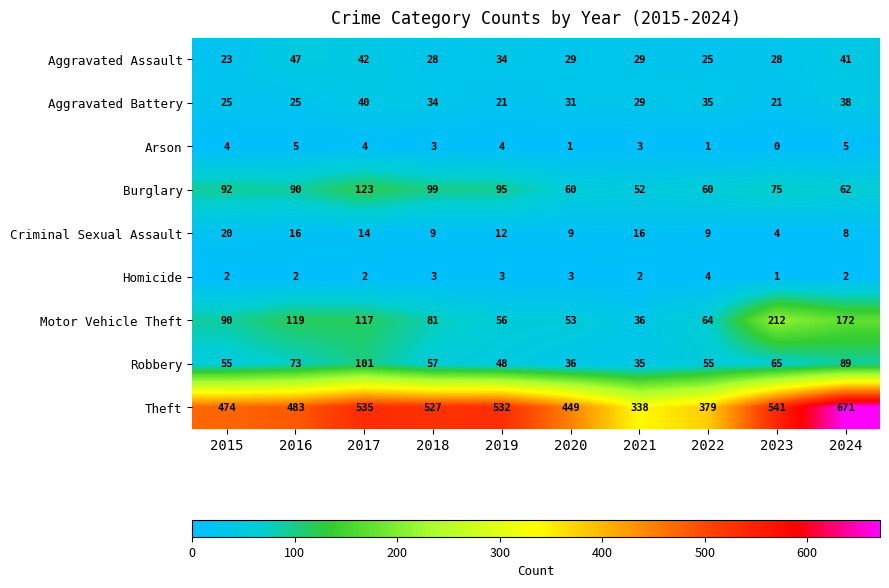

At which label does Aggravated Battery first exceed 31?

2017